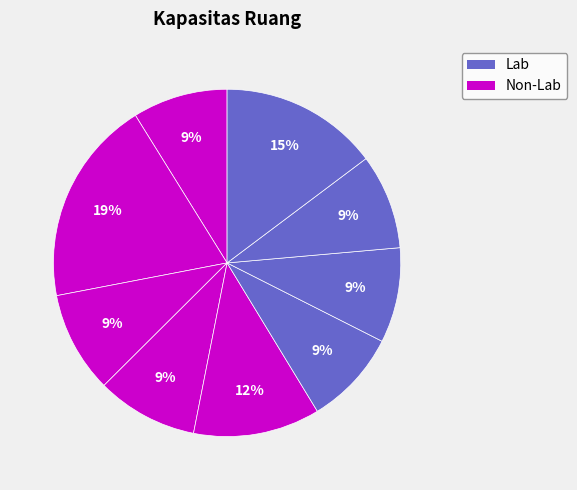

How many segments does this pie chart have?

9